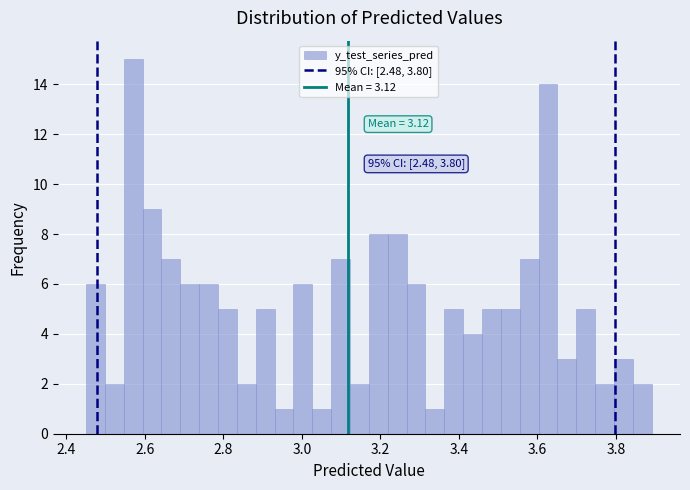

Read against the x-axis, roughly where is the centre of the tallest bar?

2.58